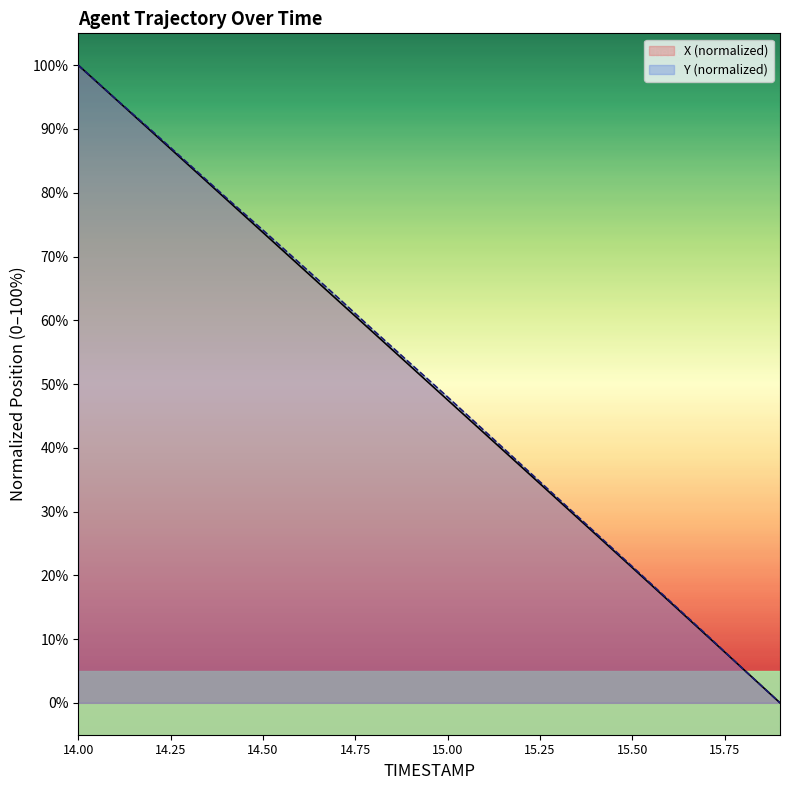

What are all the series names shown in the legend?

X (normalized), Y (normalized)